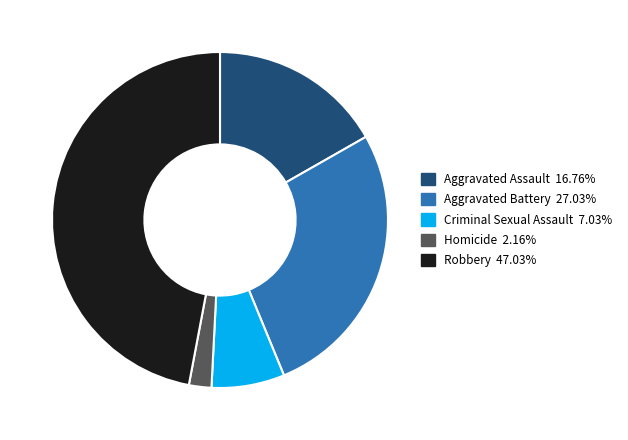

True or false: Homicide accounts for 16% of the total.

False